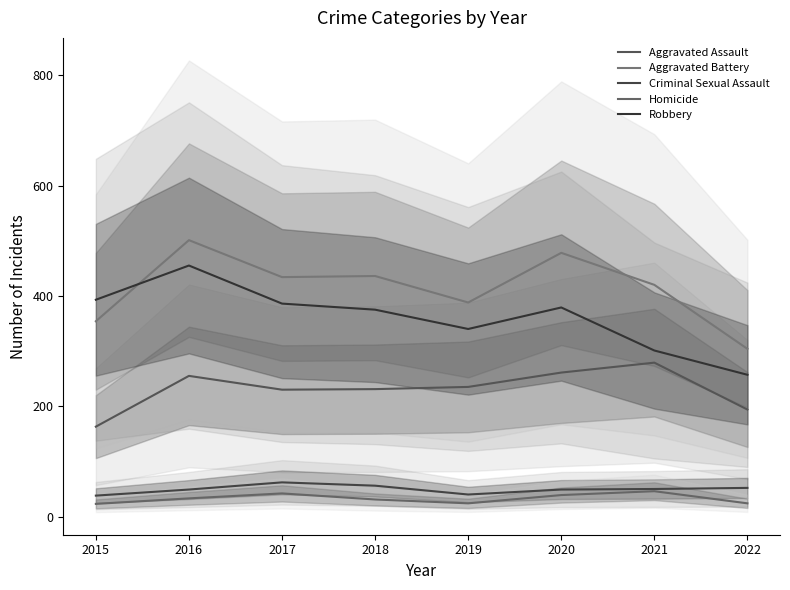

How many data points in Homicide are above 33?

3